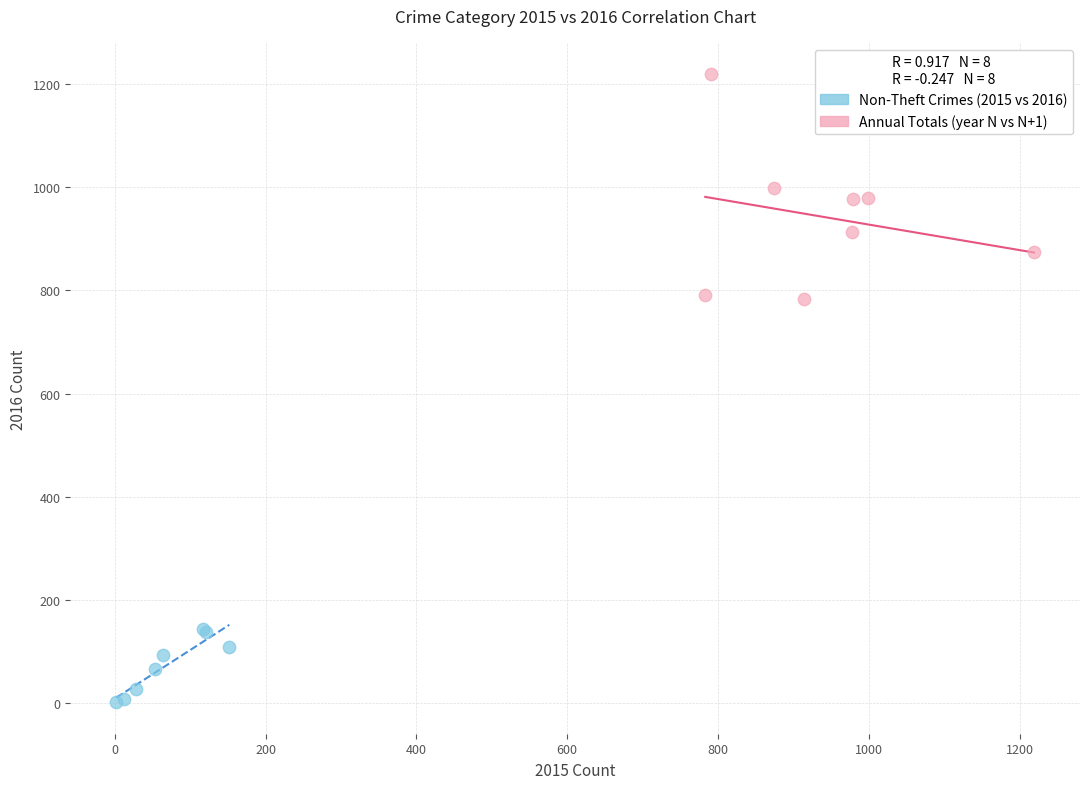

Which series reaches the maximum Y coordinate?

Annual Totals (year N vs N+1)